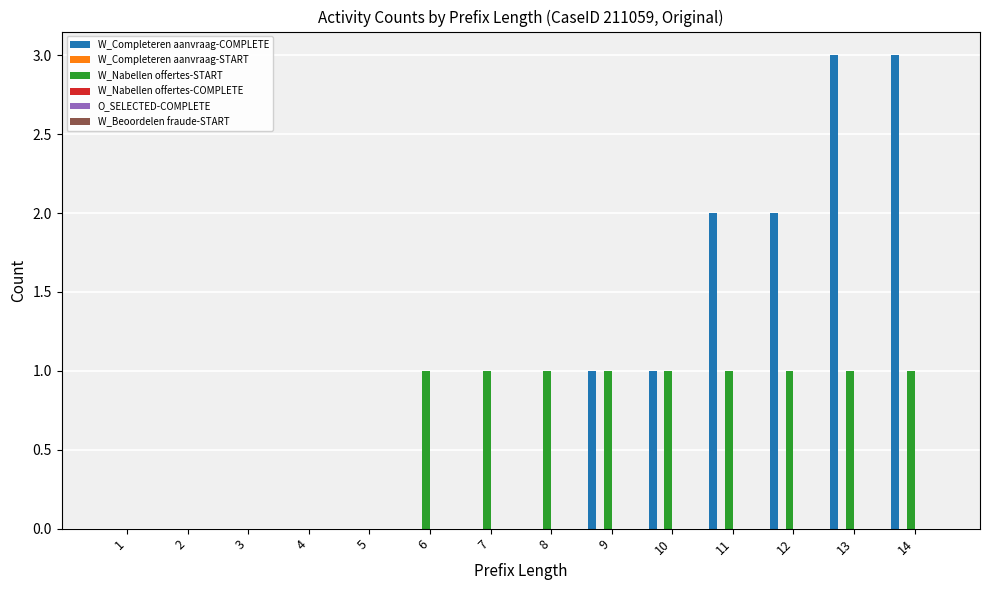

Which series has the largest total across all categories?

W_Completeren aanvraag-COMPLETE